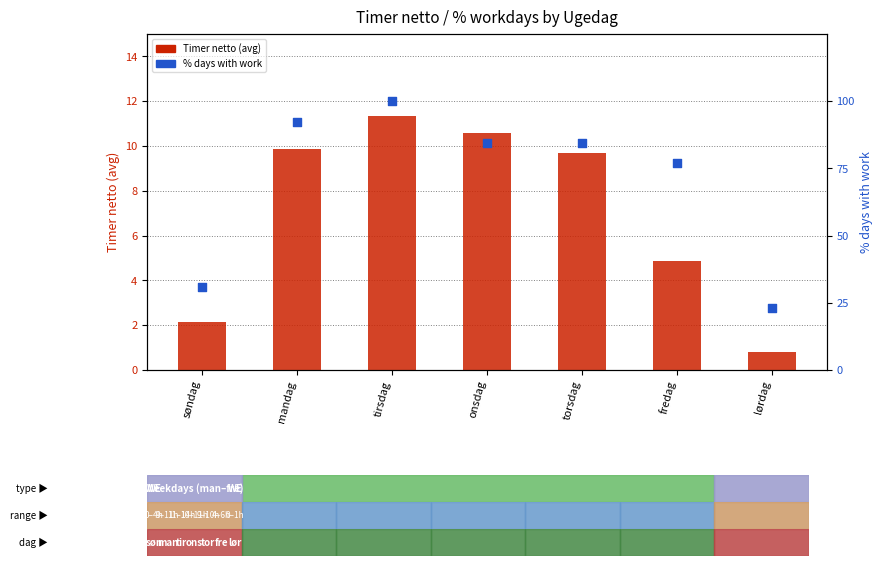

Which series has the largest Y range (max minus min)?

% days with work